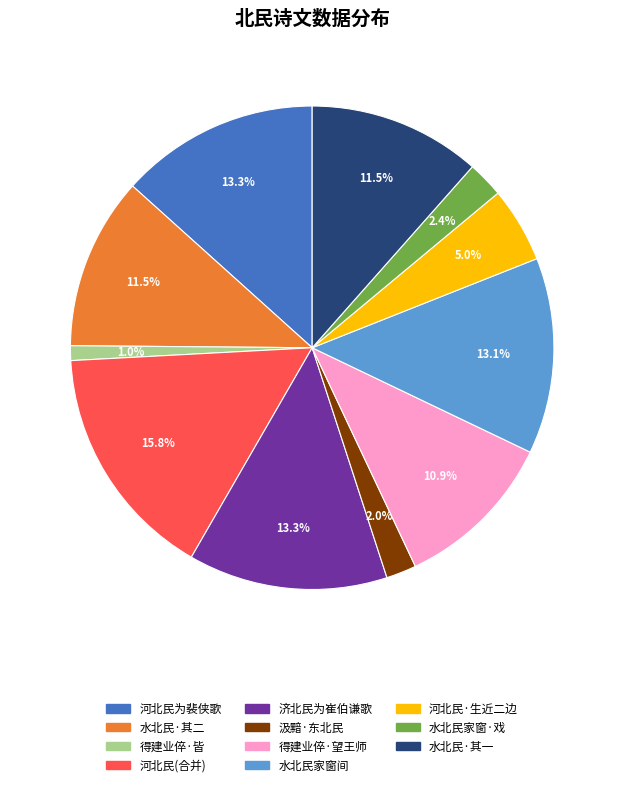

To the nearest percent, what is the average slice percentage?

9%